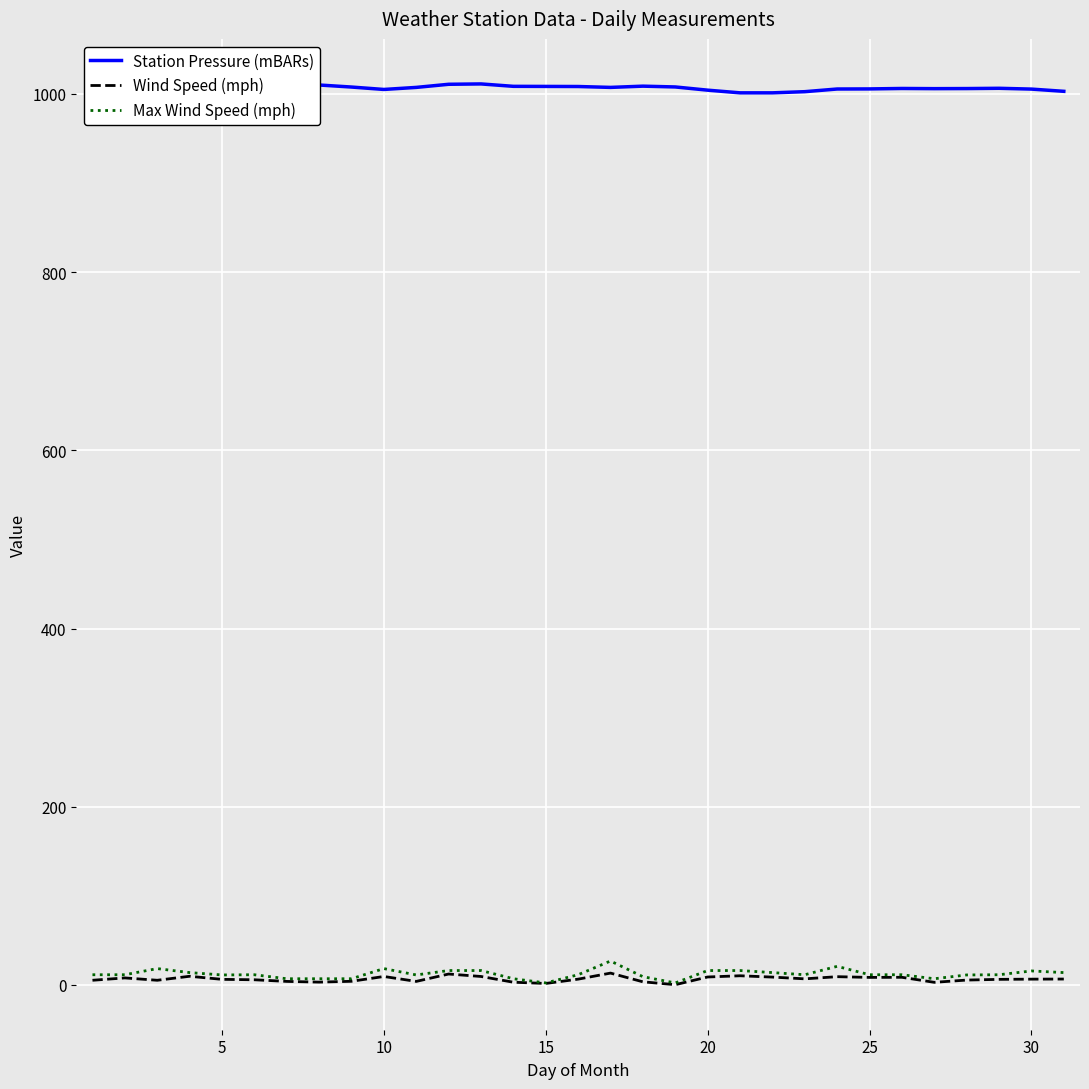

What are all the series names shown in the legend?

Station Pressure (mBARs), Wind Speed (mph), Max Wind Speed (mph)